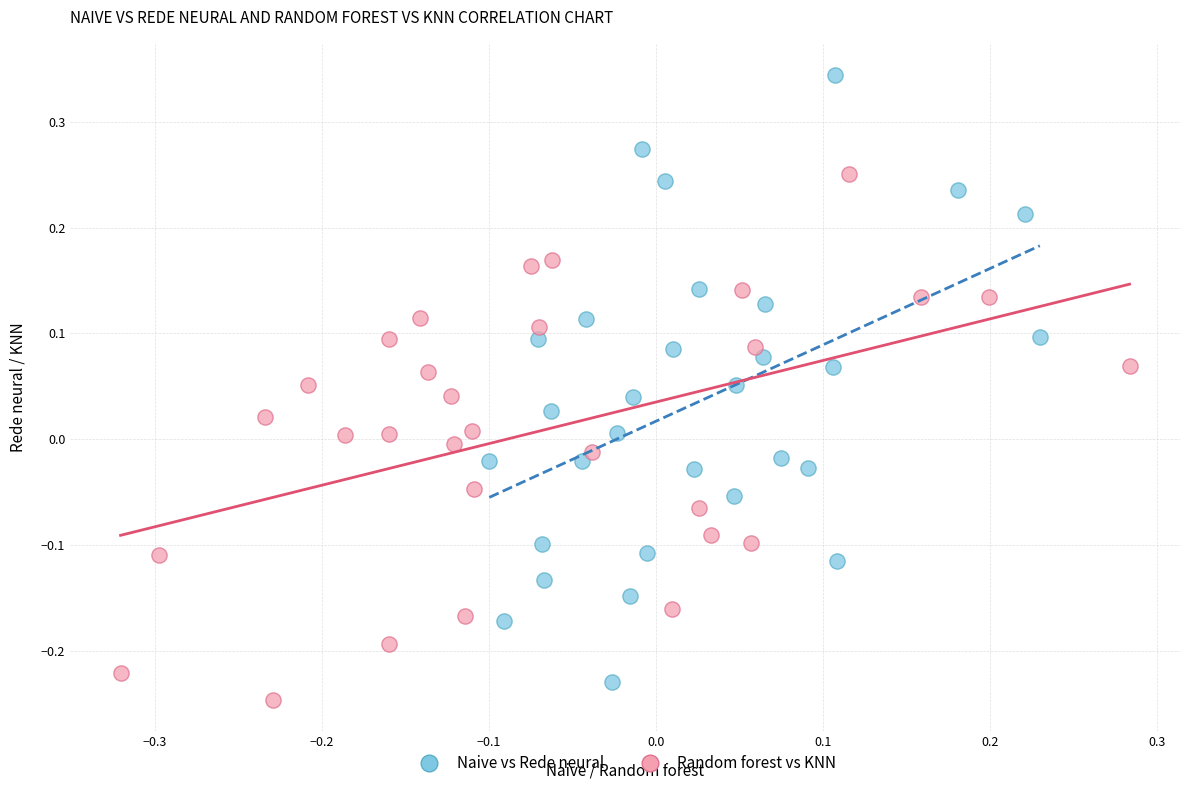

Which series has the widest spread of Y values?

Naive vs Rede neural